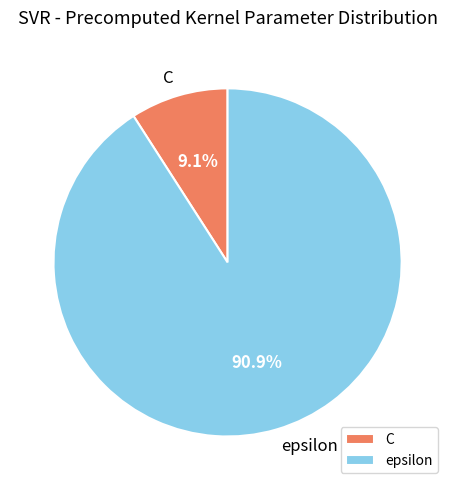

What percentage is the epsilon slice, to the nearest percent?

91%